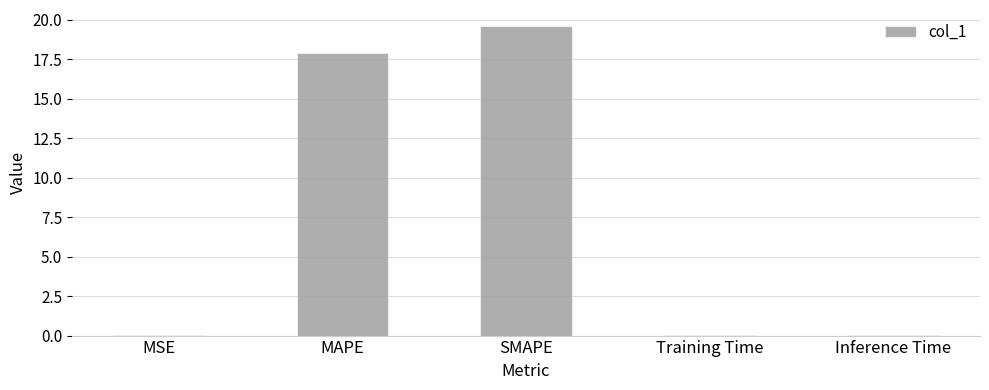

At which category does the chart reach its peak across all series?

SMAPE